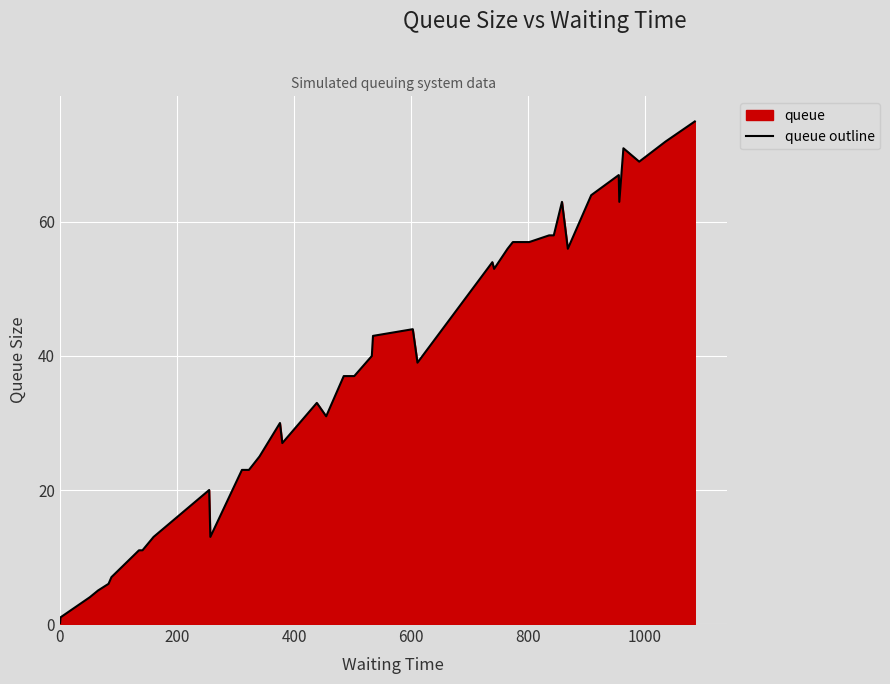

How many interior local peaks (higher than both neighbors) does the data have?

8